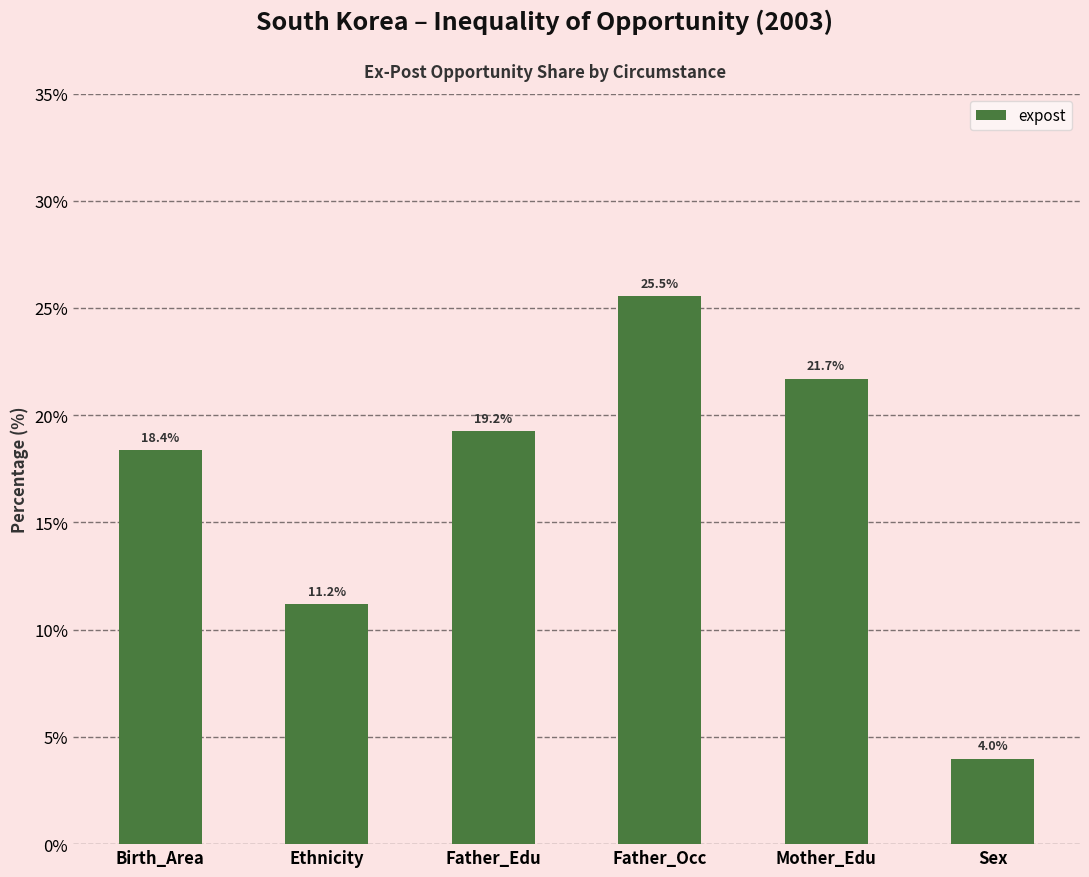

At which label does the data first exceed 19?

Father_Edu